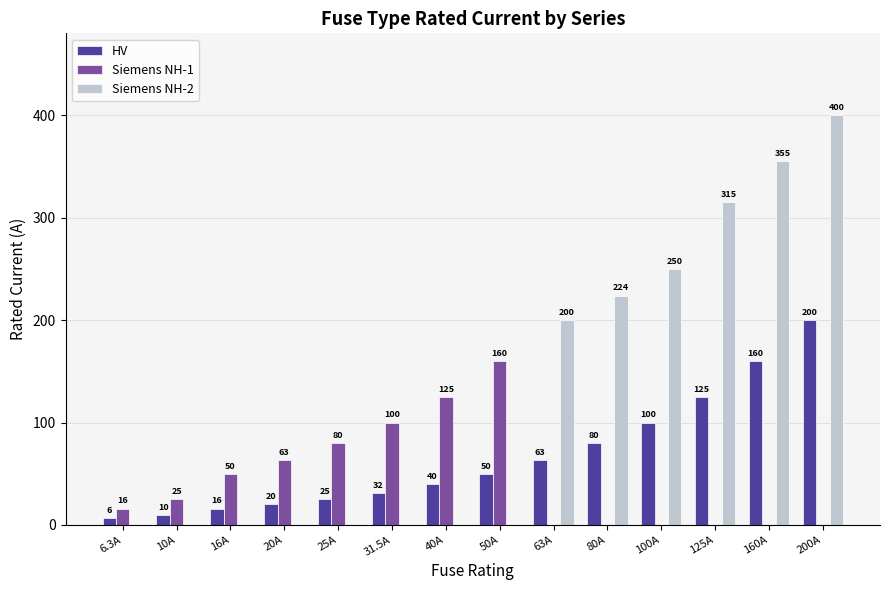

Which series changed the most between 16A and 63A?

Siemens NH-2